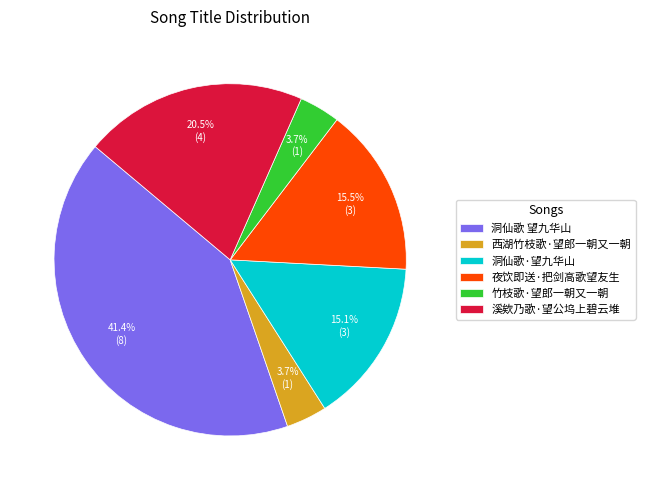

Combined, what portion of the pie is 溪欸乃歌·望公坞上碧云堆 and 夜饮即送·把剑高歌望友生?

36.0%